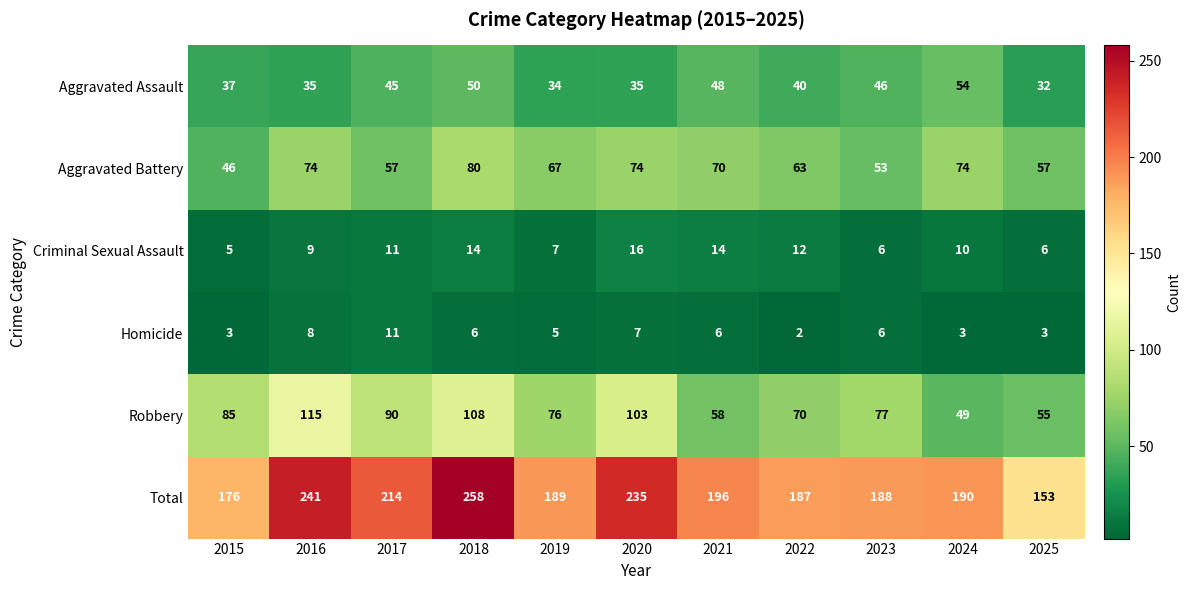

Between 2017 and 2020, which series saw the biggest shift?

Total